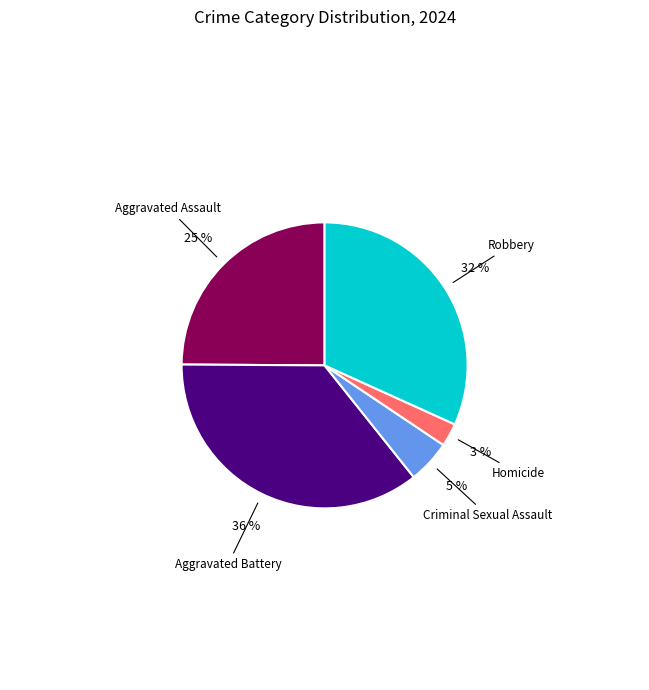

To the nearest percent, what is the average slice percentage?

20%